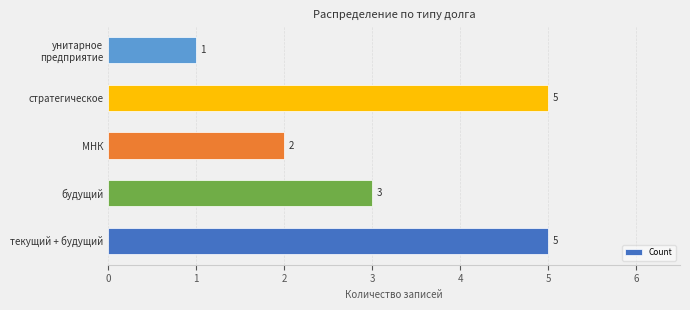

The value at МНК is 2. True or false?

True